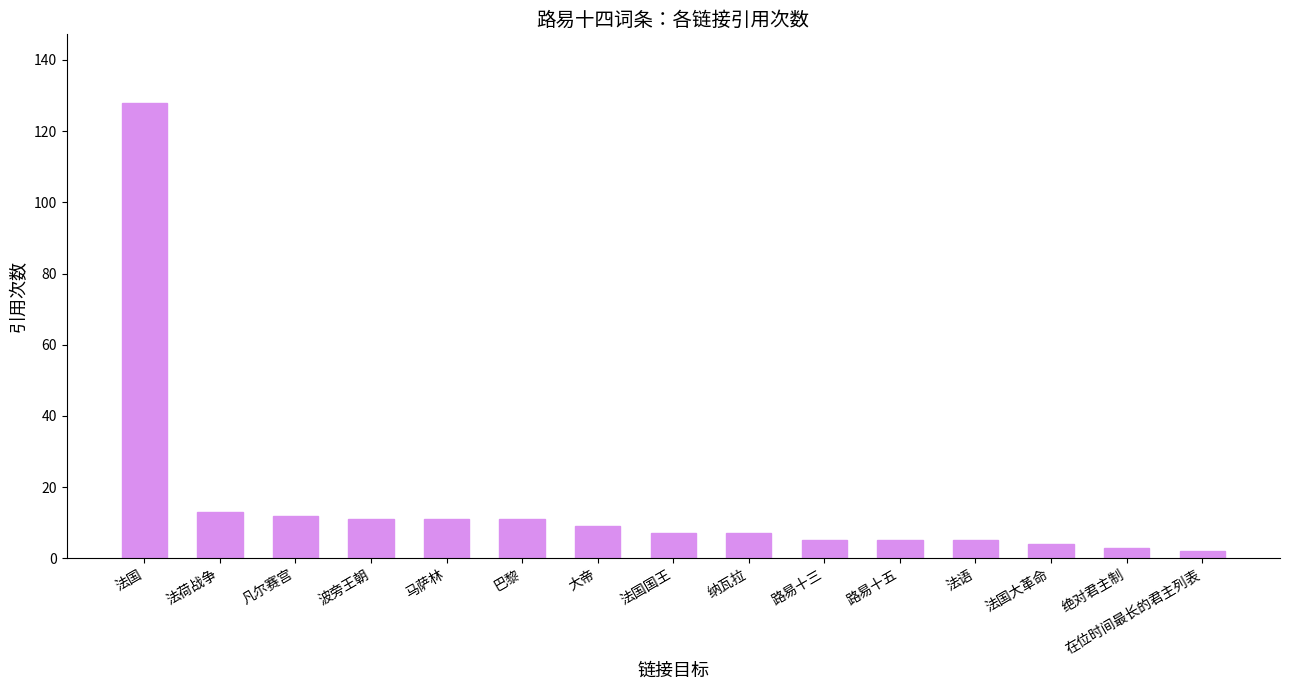

True or false: the data shows 4 at 法国大革命.

True